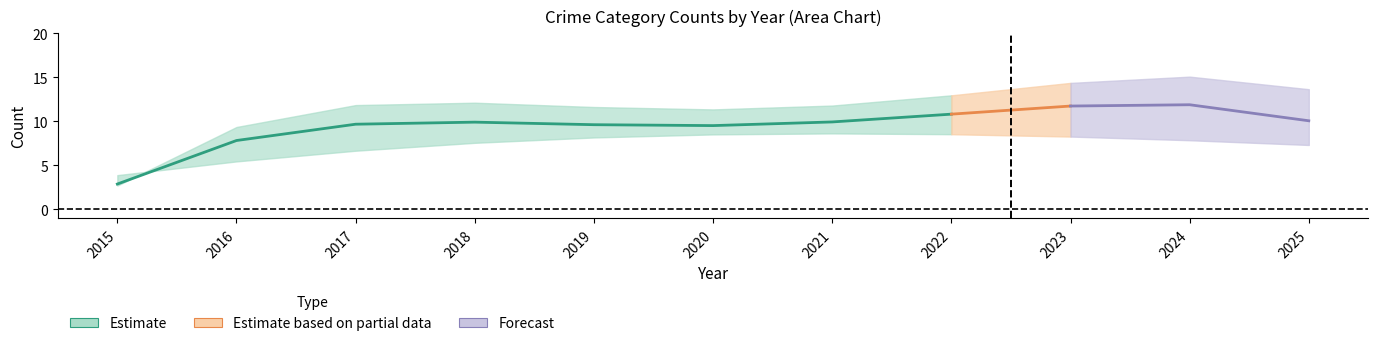

True or false: Robbery has a value of 16 at 2016.

False